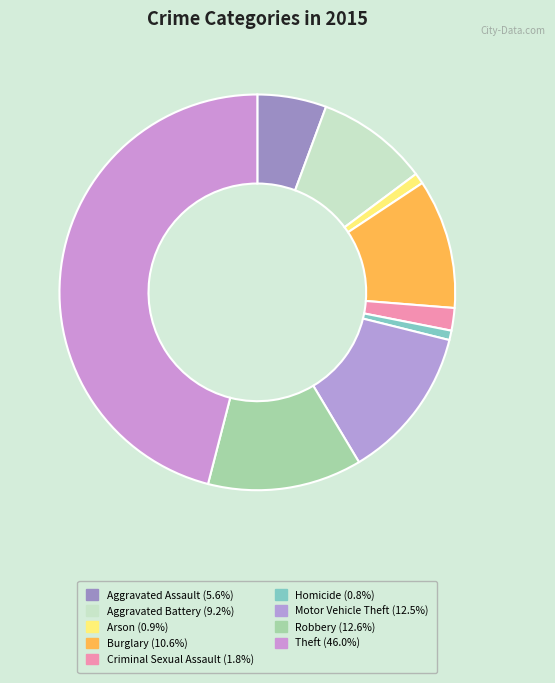

Combined, do Aggravated Battery and Theft account for over 50%?

Yes